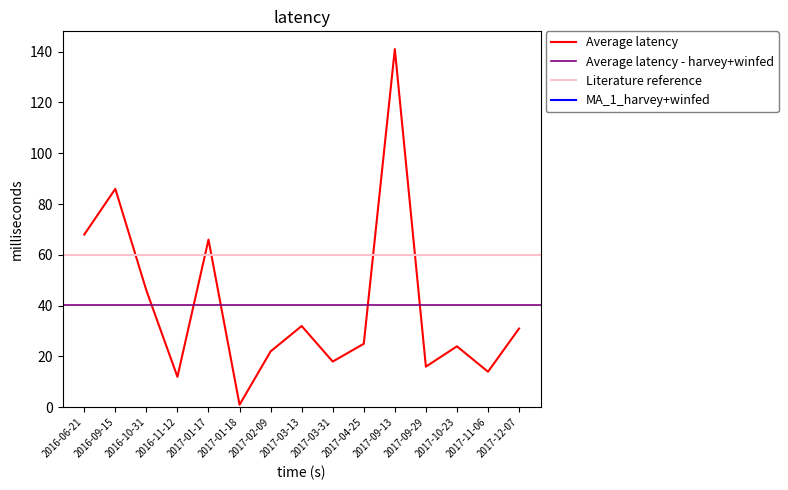

Reading left to right, what are all the values shown in this chart?

68	86	46	12	66	1	22	32	18	25	141	16	24	14	31